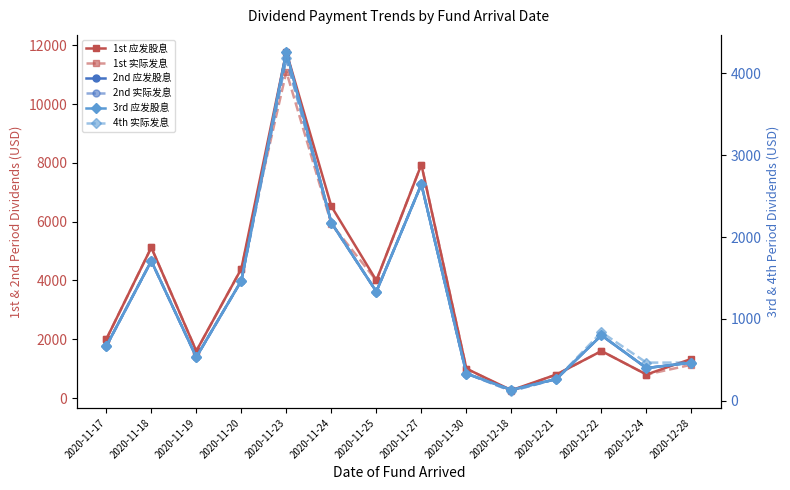

True or false: 1st 实际发息 and 3rd 应发股息 cross at least once.

False